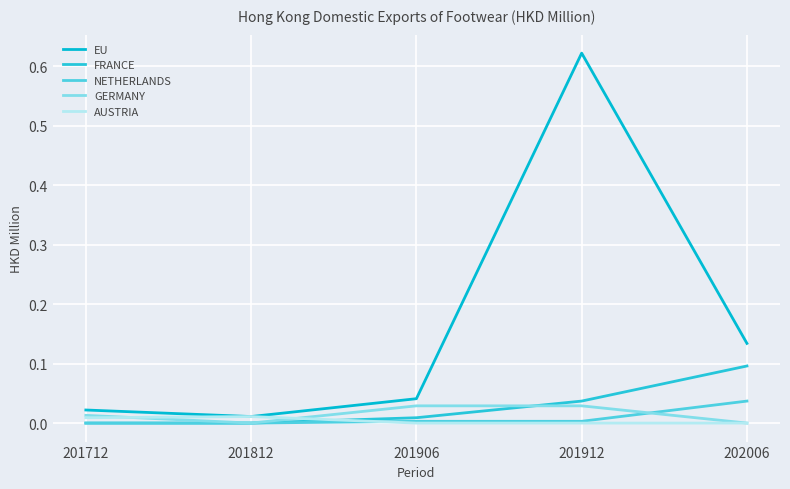

Between which two adjacent categories do FRANCE and GERMANY first intersect?

201906 and 201912